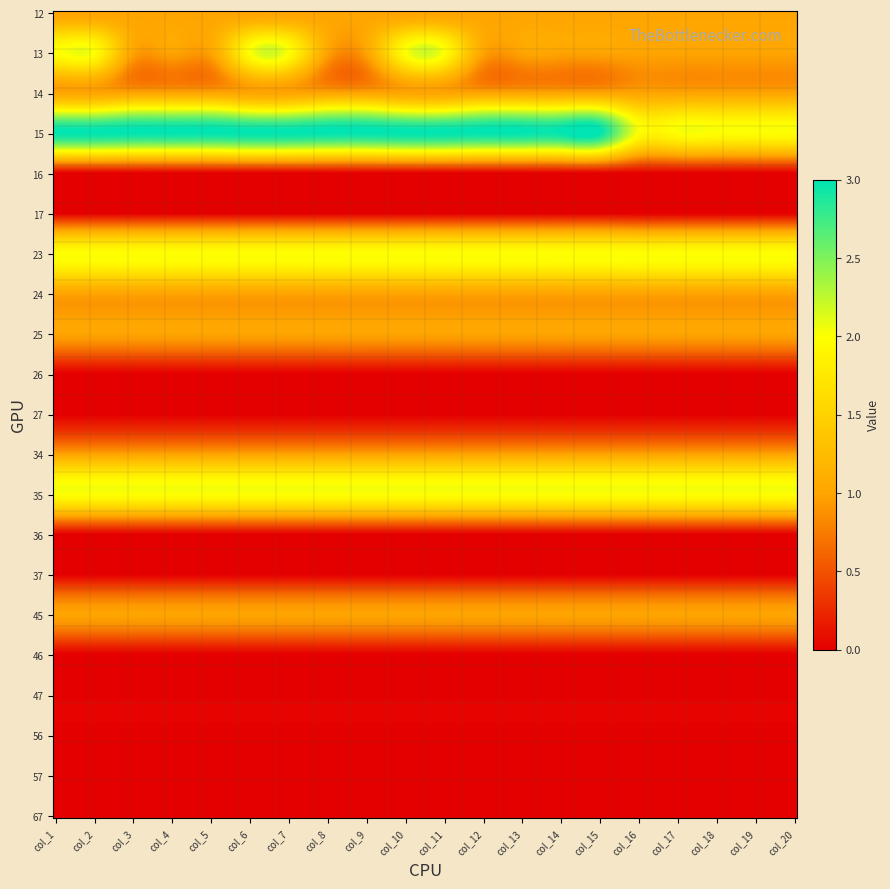

Reading left to right, extract all data points from this chart.

12: 0=1	1=1	2=1	3=1	4=1	5=1	6=1	7=1	8=1	9=1	10=1	11=1	12=1	13=1	14=1	15=1	16=1	17=1	18=1	19=1
13: 0=2	1=2	2=1	3=1	4=1	5=2	6=2	7=1	8=1	9=2	10=2	11=1	12=1	13=1	14=1	15=1	16=1	17=1	18=1	19=1
14: 0=1	1=1	2=1	3=1	4=1	5=1	6=1	7=1	8=1	9=1	10=1	11=1	12=1	13=1	14=1	15=1	16=1	17=1	18=1	19=1
15: 0=3	1=3	2=3	3=3	4=3	5=3	6=3	7=3	8=3	9=3	10=3	11=3	12=3	13=3	14=3	15=2	16=2	17=2	18=2	19=2
16: 0=0	1=0	2=0	3=0	4=0	5=0	6=0	7=0	8=0	9=0	10=0	11=0	12=0	13=0	14=0	15=0	16=0	17=0	18=0	19=0
17: 0=0	1=0	2=0	3=0	4=0	5=0	6=0	7=0	8=0	9=0	10=0	11=0	12=0	13=0	14=0	15=0	16=0	17=0	18=0	19=0
23: 0=2	1=2	2=2	3=2	4=2	5=2	6=2	7=2	8=2	9=2	10=2	11=2	12=2	13=2	14=2	15=2	16=2	17=2	18=2	19=2
24: 0=1	1=1	2=1	3=1	4=1	5=1	6=1	7=1	8=1	9=1	10=1	11=1	12=1	13=1	14=1	15=1	16=1	17=1	18=1	19=1
25: 0=1	1=1	2=1	3=1	4=1	5=1	6=1	7=1	8=1	9=1	10=1	11=1	12=1	13=1	14=1	15=1	16=1	17=1	18=1	19=1
26: 0=0	1=0	2=0	3=0	4=0	5=0	6=0	7=0	8=0	9=0	10=0	11=0	12=0	13=0	14=0	15=0	16=0	17=0	18=0	19=0
27: 0=0	1=0	2=0	3=0	4=0	5=0	6=0	7=0	8=0	9=0	10=0	11=0	12=0	13=0	14=0	15=0	16=0	17=0	18=0	19=0
34: 0=1	1=1	2=1	3=1	4=1	5=1	6=1	7=1	8=1	9=1	10=1	11=1	12=1	13=1	14=1	15=1	16=1	17=1	18=1	19=1
35: 0=2	1=2	2=2	3=2	4=2	5=2	6=2	7=2	8=2	9=2	10=2	11=2	12=2	13=2	14=2	15=2	16=2	17=2	18=2	19=2
36: 0=0	1=0	2=0	3=0	4=0	5=0	6=0	7=0	8=0	9=0	10=0	11=0	12=0	13=0	14=0	15=0	16=0	17=0	18=0	19=0
37: 0=0	1=0	2=0	3=0	4=0	5=0	6=0	7=0	8=0	9=0	10=0	11=0	12=0	13=0	14=0	15=0	16=0	17=0	18=0	19=0
45: 0=1	1=1	2=1	3=1	4=1	5=1	6=1	7=1	8=1	9=1	10=1	11=1	12=1	13=1	14=1	15=1	16=1	17=1	18=1	19=1
46: 0=0	1=0	2=0	3=0	4=0	5=0	6=0	7=0	8=0	9=0	10=0	11=0	12=0	13=0	14=0	15=0	16=0	17=0	18=0	19=0
47: 0=0	1=0	2=0	3=0	4=0	5=0	6=0	7=0	8=0	9=0	10=0	11=0	12=0	13=0	14=0	15=0	16=0	17=0	18=0	19=0
56: 0=0	1=0	2=0	3=0	4=0	5=0	6=0	7=0	8=0	9=0	10=0	11=0	12=0	13=0	14=0	15=0	16=0	17=0	18=0	19=0
57: 0=0	1=0	2=0	3=0	4=0	5=0	6=0	7=0	8=0	9=0	10=0	11=0	12=0	13=0	14=0	15=0	16=0	17=0	18=0	19=0
67: 0=0	1=0	2=0	3=0	4=0	5=0	6=0	7=0	8=0	9=0	10=0	11=0	12=0	13=0	14=0	15=0	16=0	17=0	18=0	19=0